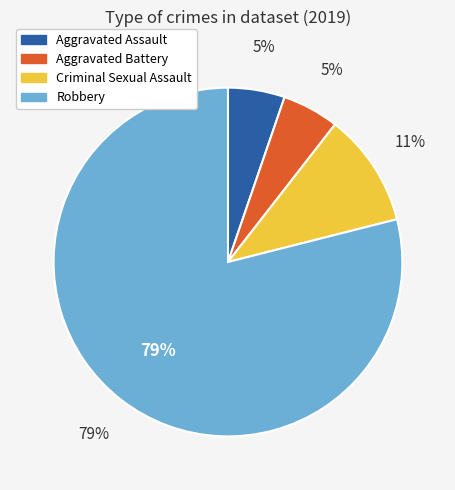

What is the majority slice?

Robbery